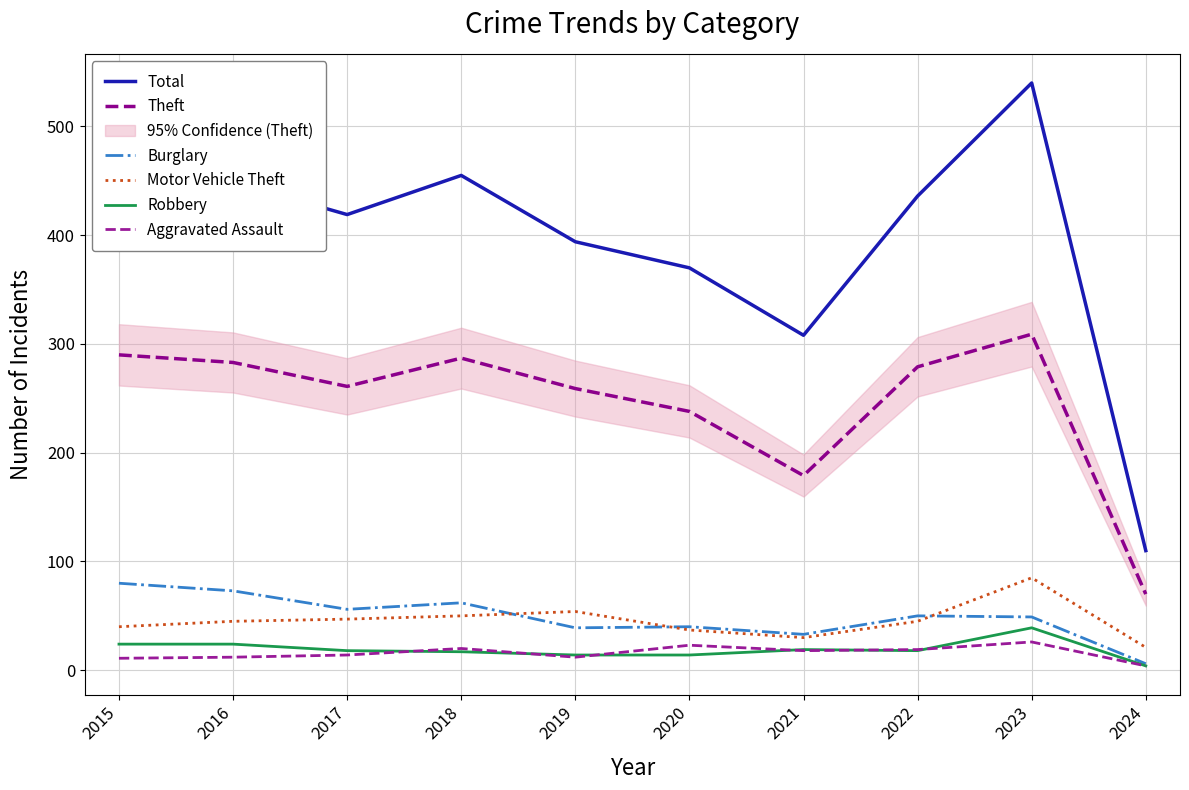

Which series changed the most between 2019 and 2024?

Total